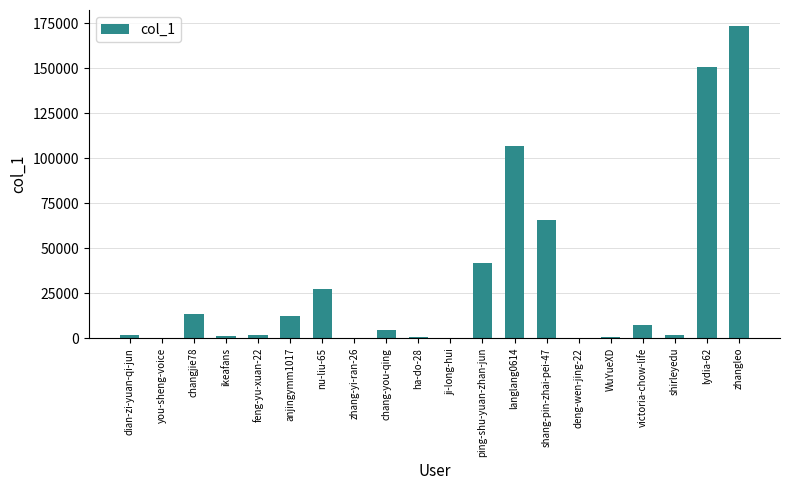

Which label corresponds to the largest value in the chart?

zhangleo